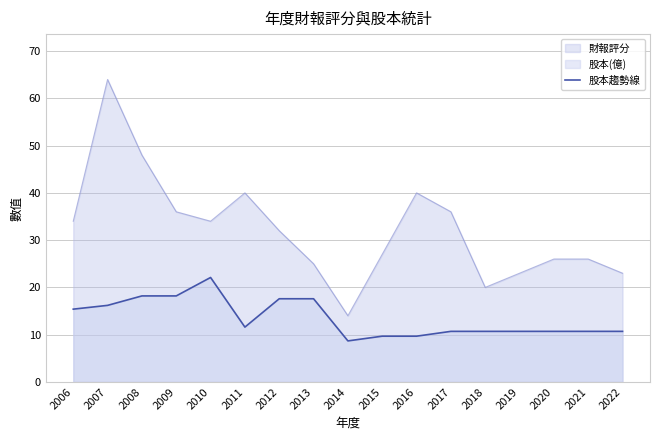

Does the chart have visible grid lines?

Yes